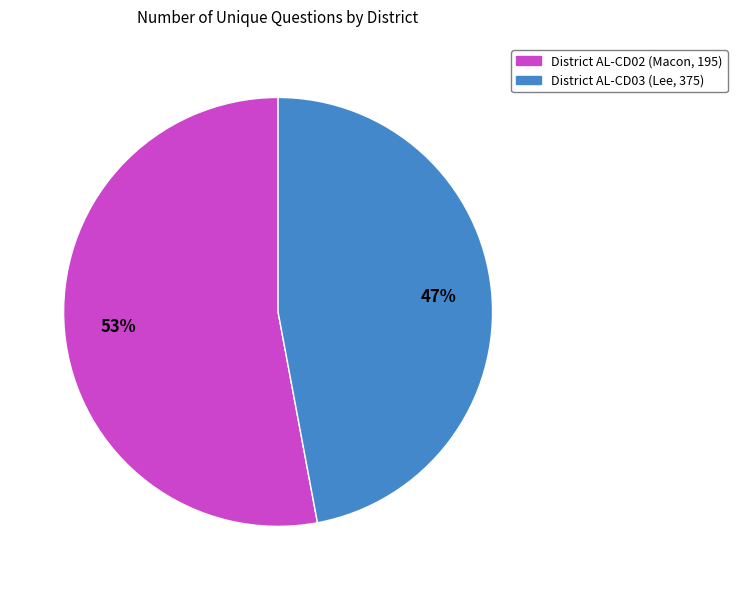

Is it true that District AL-CD02 (Macon, 195) is 45% of the pie?

False